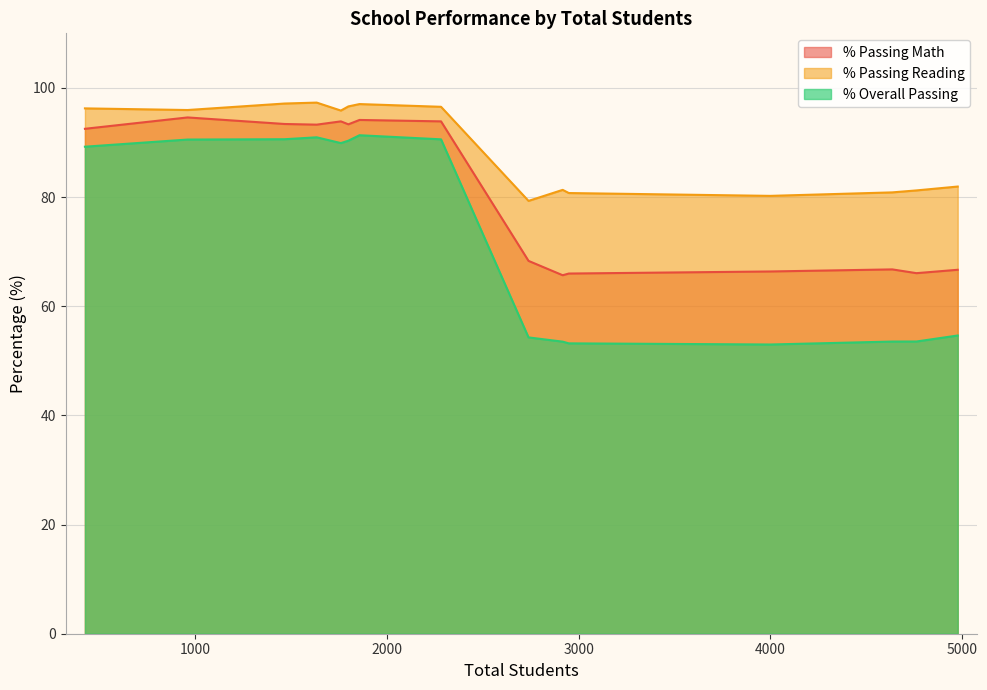

What is the lowest value of the % Passing Math series?

65.7